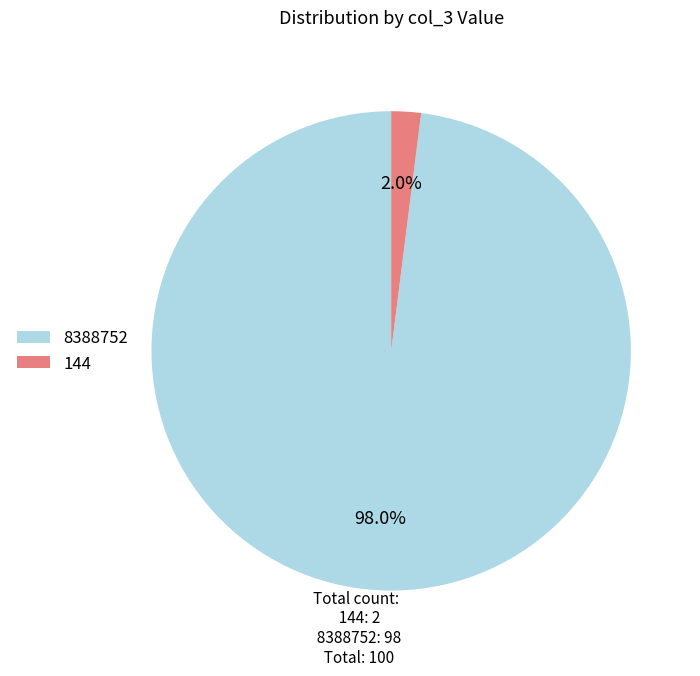

How many segments does this pie chart have?

2